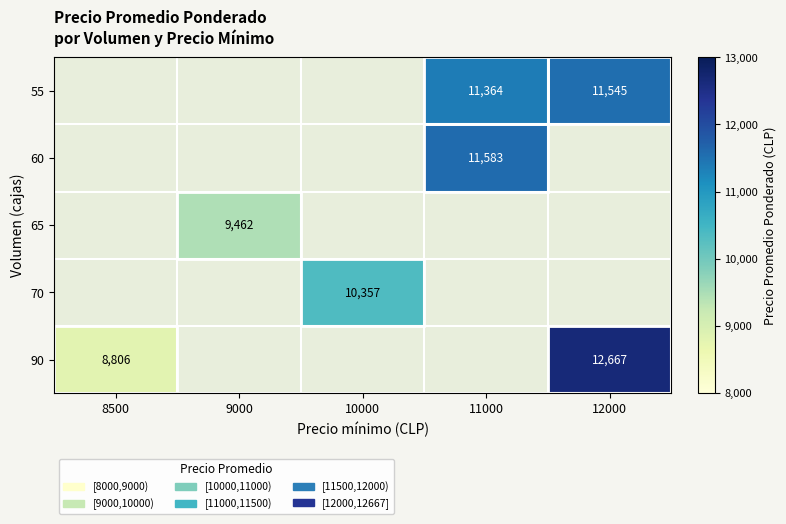

Is it true that 55 equals 2831 at 12000?

False